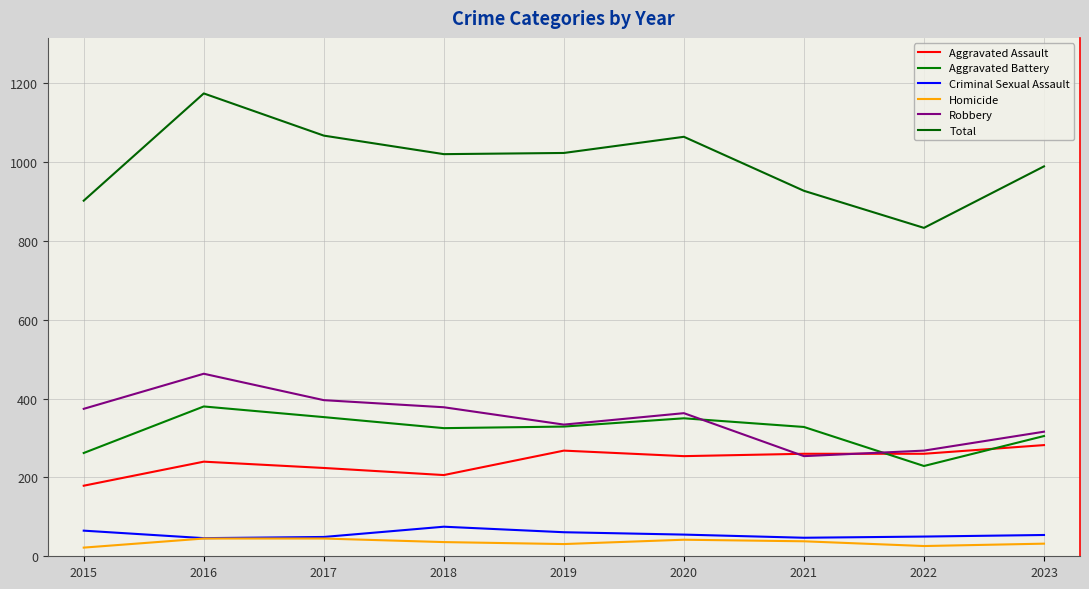

Does the chart display data point markers on the line(s)?

No